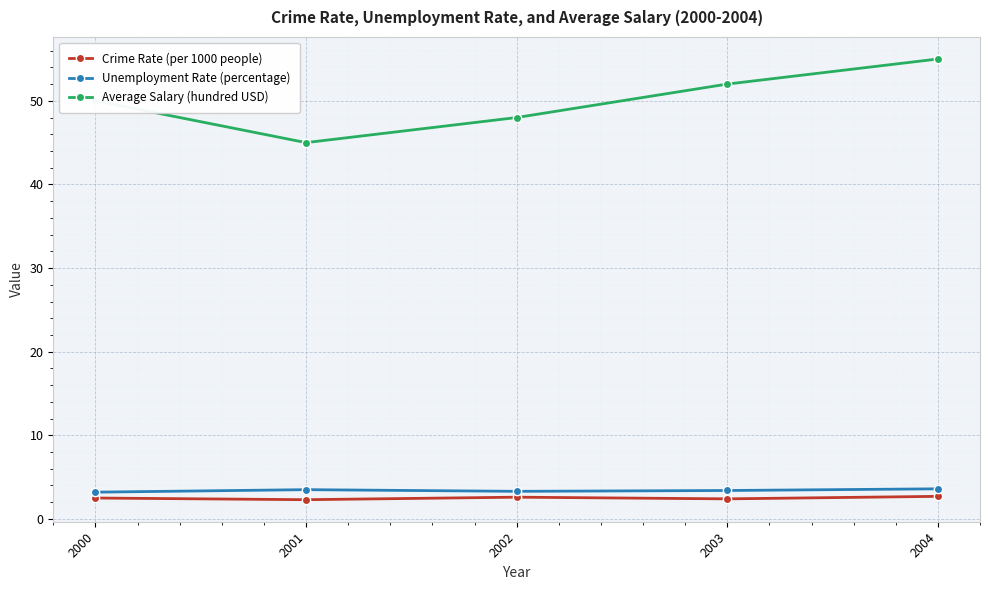

True or false: Average Salary (hundred USD) has more than 0 interior local peaks.

False